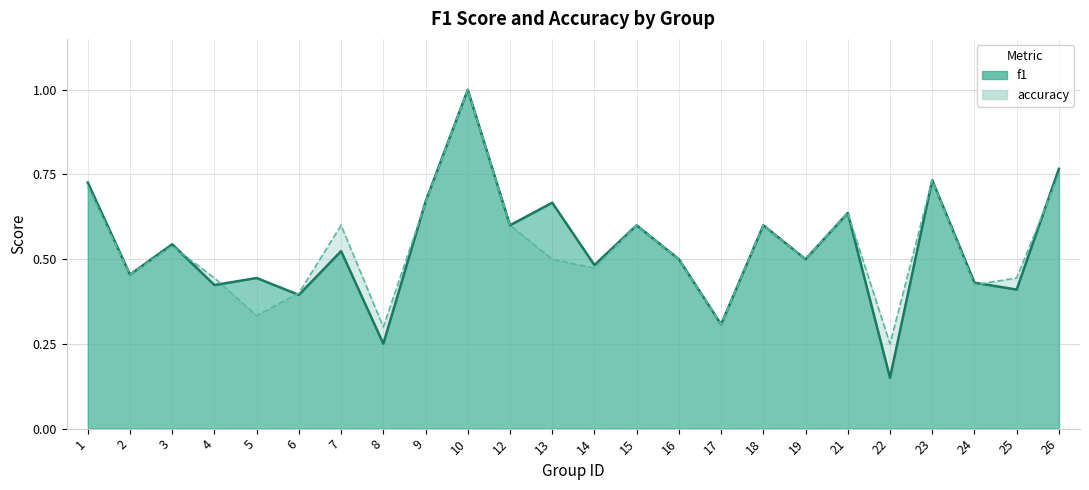

What is the difference between the second highest and second lowest values in the f1 series?

0.5